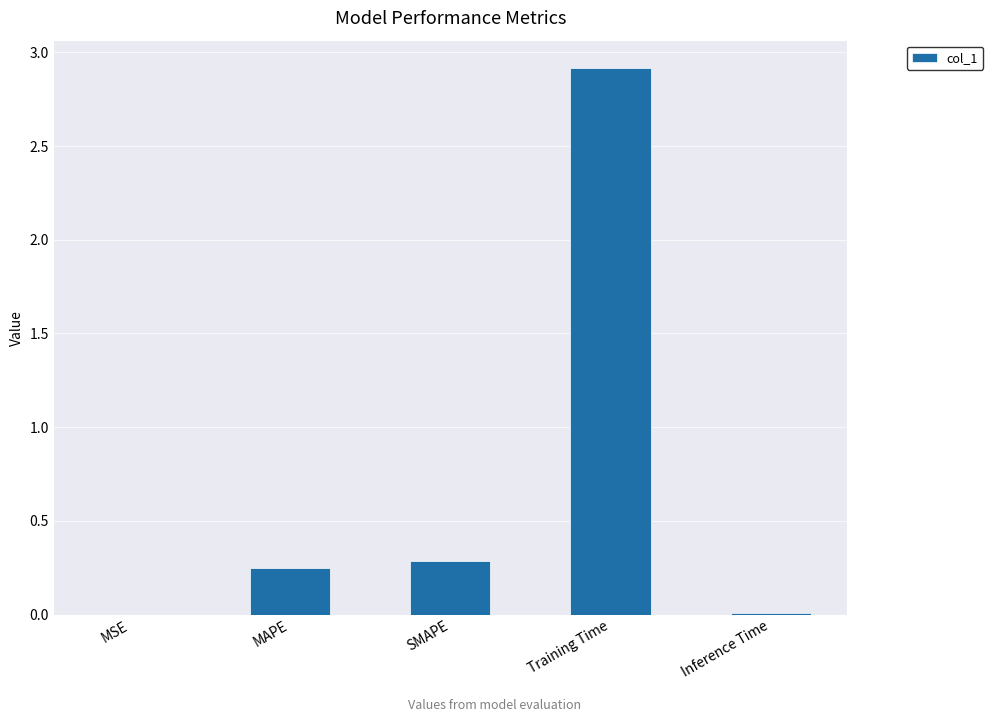

What is the sum of the values at Training Time and SMAPE?

3.2